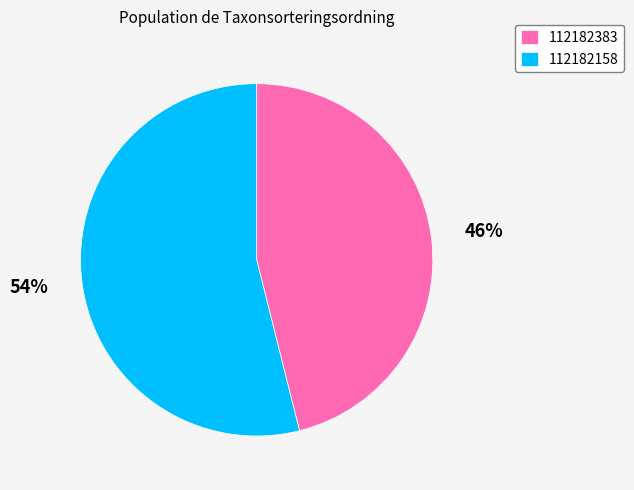

Approximately how many times larger is the value at 112182158 compared to 112182383?

1.2